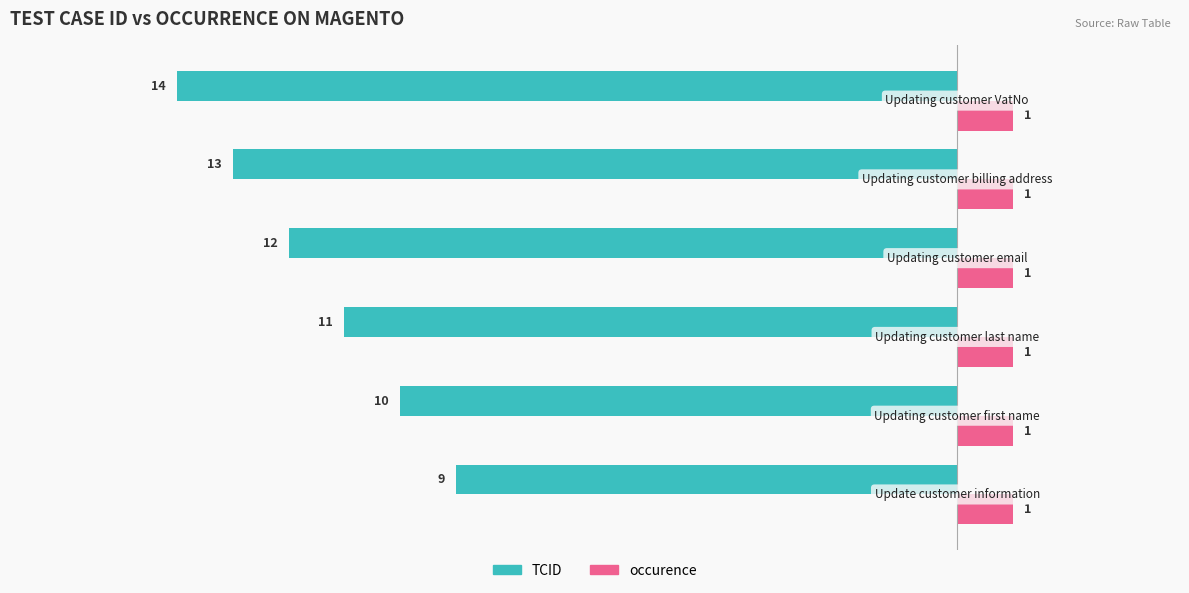

How many TCID values are between -13 and -10?

4